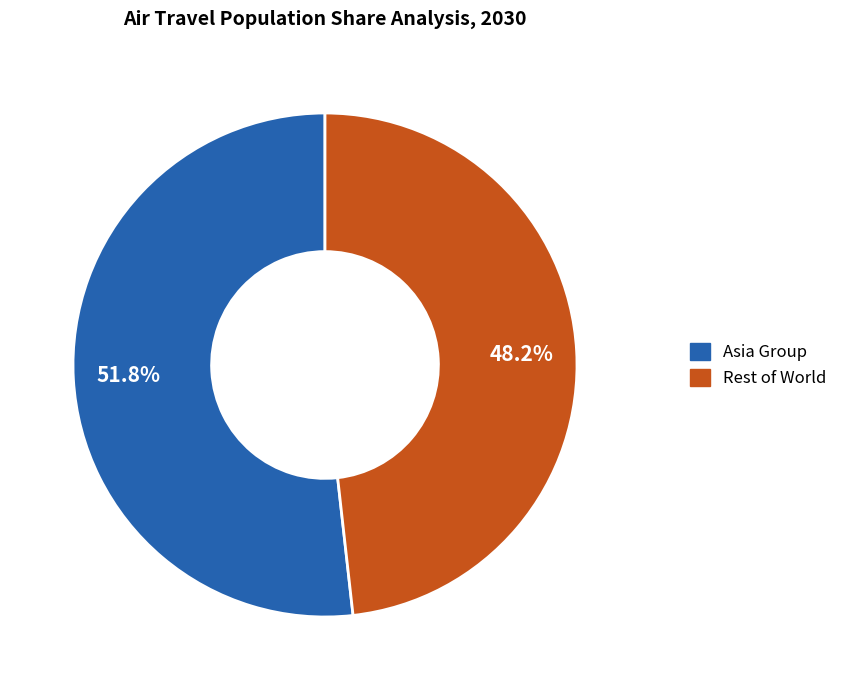

Approximately how many times larger is the value at Asia Group compared to Rest of World?

1.1